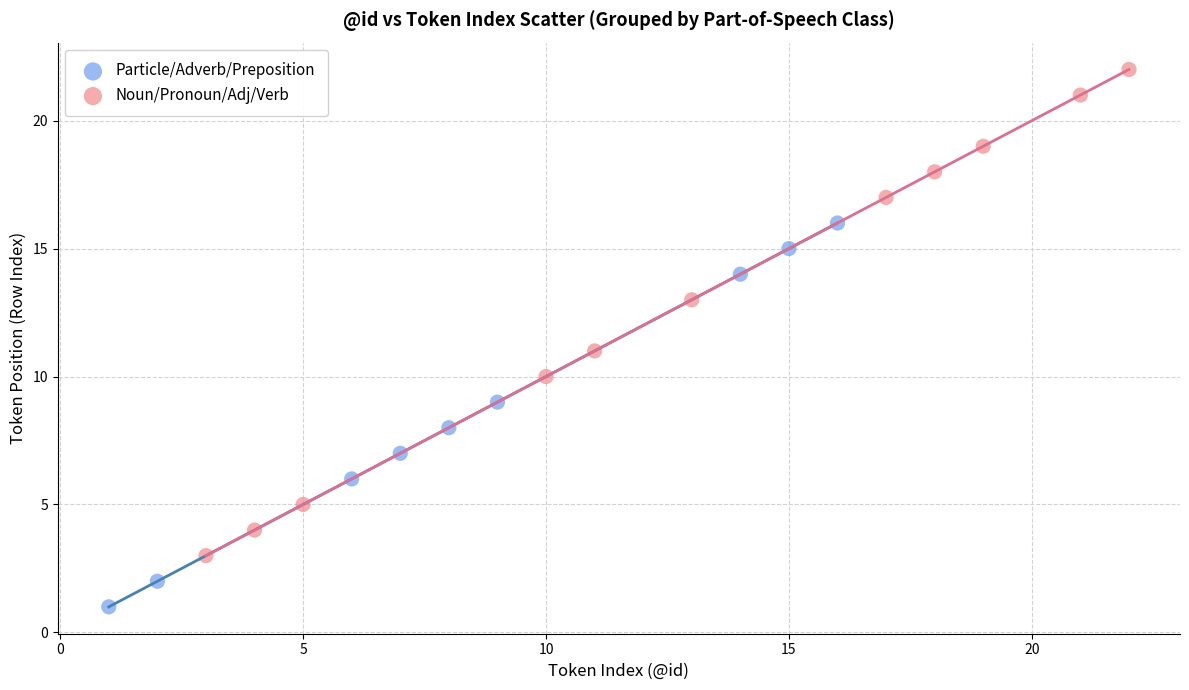

Which series has the widest spread of Y values?

Noun/Pronoun/Adj/Verb